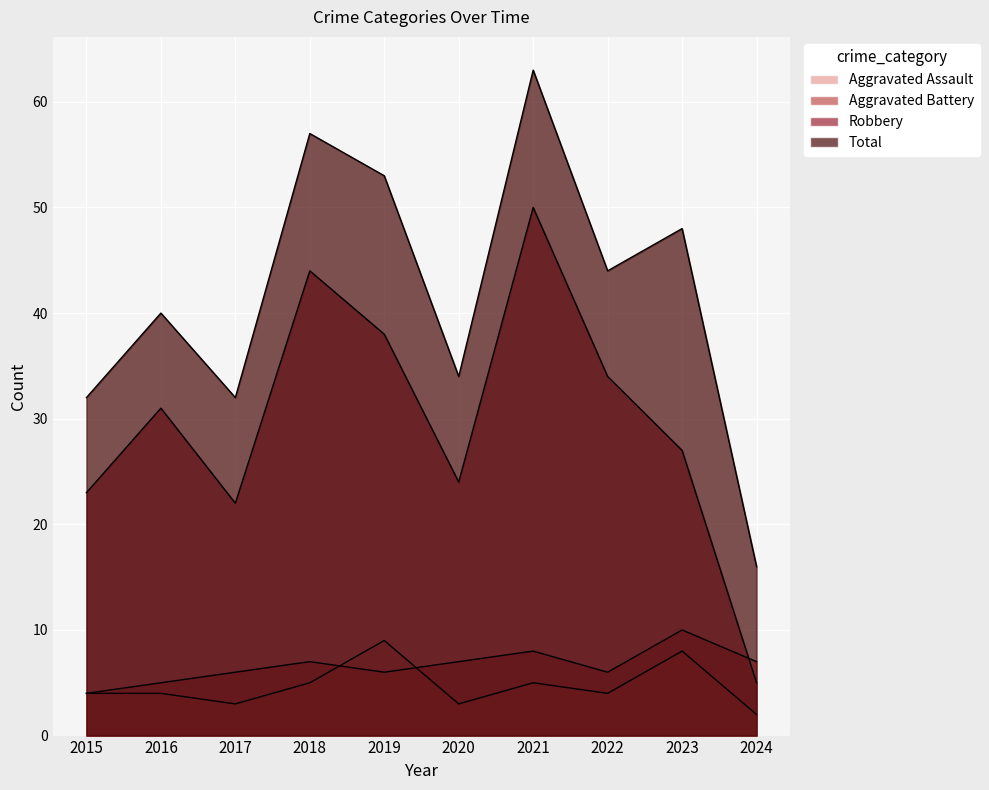

What is the difference between the Total values at 2021 and 2019?

10